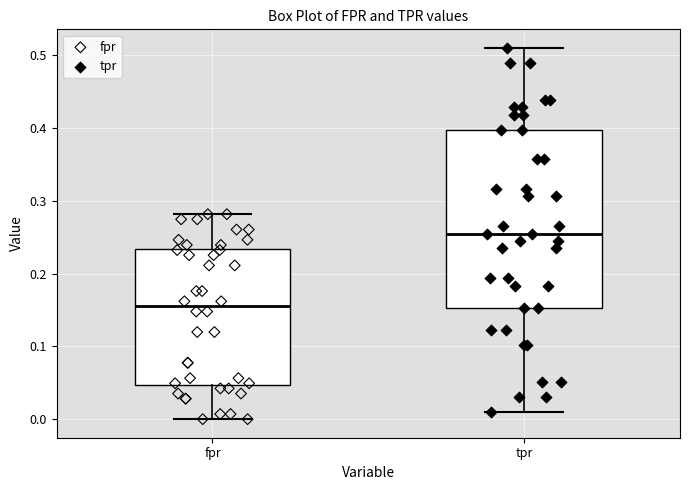

Reading left to right, read every box against the y-axis: the position of its median line, the range the box covers, and the ends of its whiskers. The values are not printed on the chart, so give them approximately, as read against the axis.

fpr: median 0.15, box 0.05 to 0.23, whiskers 0.00 to 0.28
tpr: median 0.26, box 0.15 to 0.40, whiskers 0.01 to 0.51